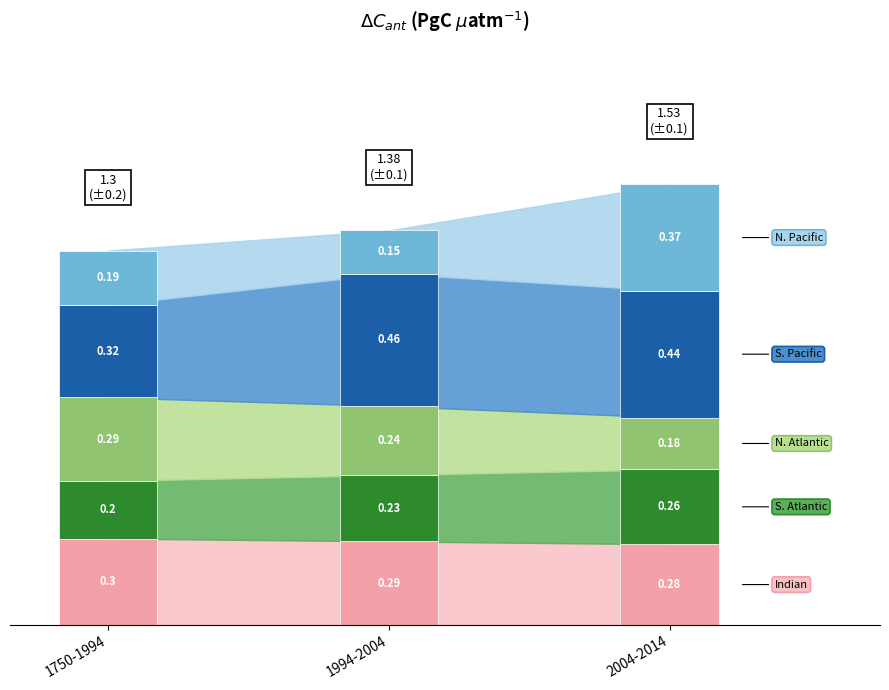

How many bars are there in total?

15